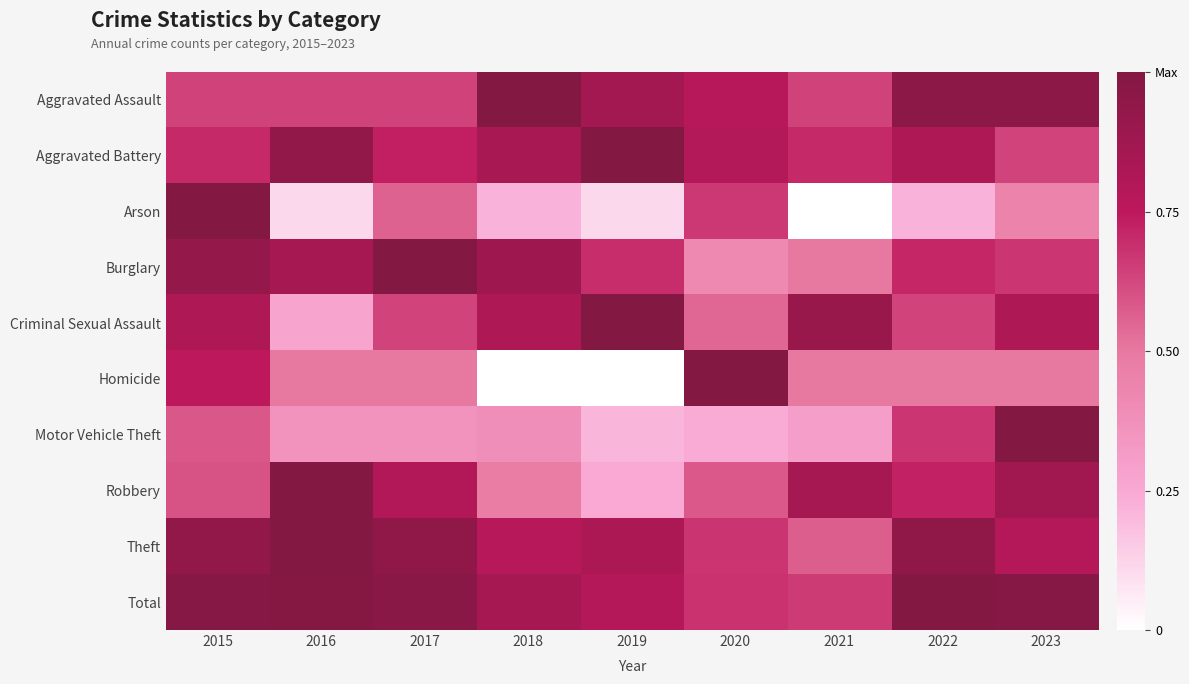

Reading left to right, list all the values displayed in this chart.

Aggravated Assault: 2015=0.6	2016=0.6	2017=0.6	2018=1.0	2019=0.9	2020=0.8	2021=0.6	2022=1.0	2023=1.0
Aggravated Battery: 2015=0.7	2016=0.9	2017=0.7	2018=0.8	2019=1.0	2020=0.8	2021=0.7	2022=0.8	2023=0.6
Arson: 2015=1.0	2016=0.1	2017=0.6	2018=0.2	2019=0.1	2020=0.7	2021=0.0	2022=0.2	2023=0.4
Burglary: 2015=0.9	2016=0.8	2017=1.0	2018=0.9	2019=0.7	2020=0.4	2021=0.5	2022=0.7	2023=0.7
Criminal Sexual Assault: 2015=0.8	2016=0.3	2017=0.6	2018=0.8	2019=1.0	2020=0.5	2021=0.9	2022=0.6	2023=0.8
Homicide: 2015=0.8	2016=0.5	2017=0.5	2018=0.0	2019=0.0	2020=1.0	2021=0.5	2022=0.5	2023=0.5
Motor Vehicle Theft: 2015=0.6	2016=0.4	2017=0.4	2018=0.4	2019=0.2	2020=0.2	2021=0.3	2022=0.7	2023=1.0
Robbery: 2015=0.6	2016=1.0	2017=0.8	2018=0.5	2019=0.2	2020=0.6	2021=0.9	2022=0.7	2023=0.9
Theft: 2015=0.9	2016=1.0	2017=0.9	2018=0.8	2019=0.8	2020=0.7	2021=0.6	2022=0.9	2023=0.8
Total: 2015=1.0	2016=1.0	2017=1.0	2018=0.9	2019=0.8	2020=0.7	2021=0.7	2022=1.0	2023=1.0